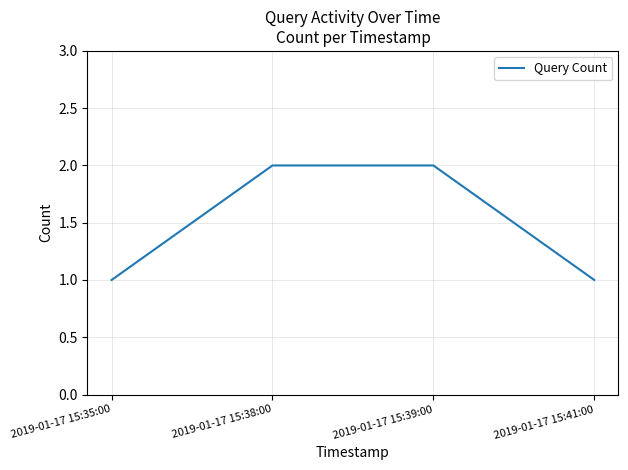

Reading left to right, transcribe all the data shown in this chart.

1	2	2	1